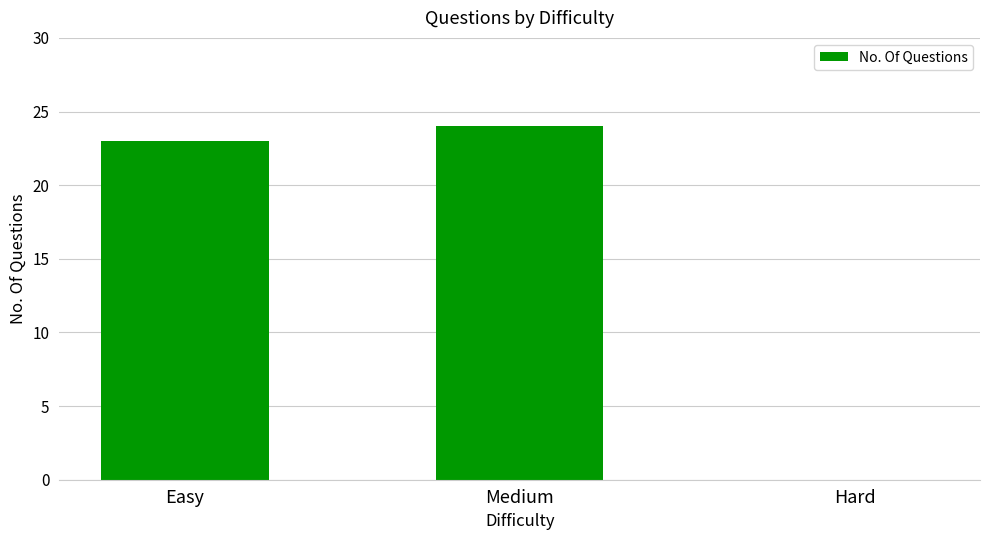

What is the sum of the values at Hard and Medium?

24